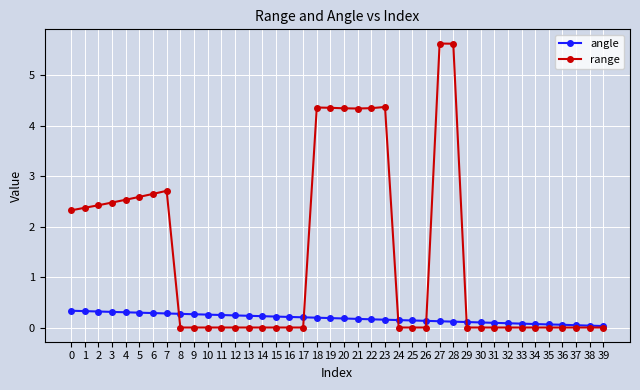

Which series has the widest spread of values?

range